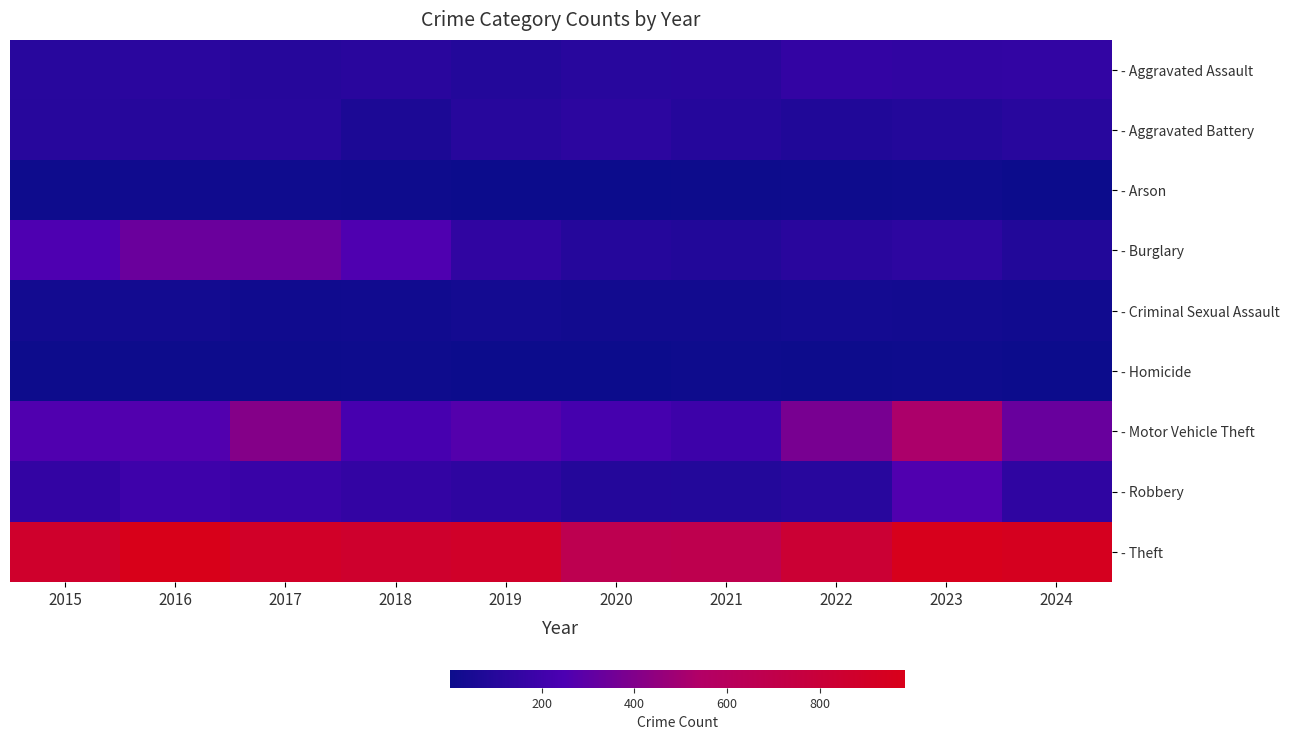

How many data points does each series have?

10